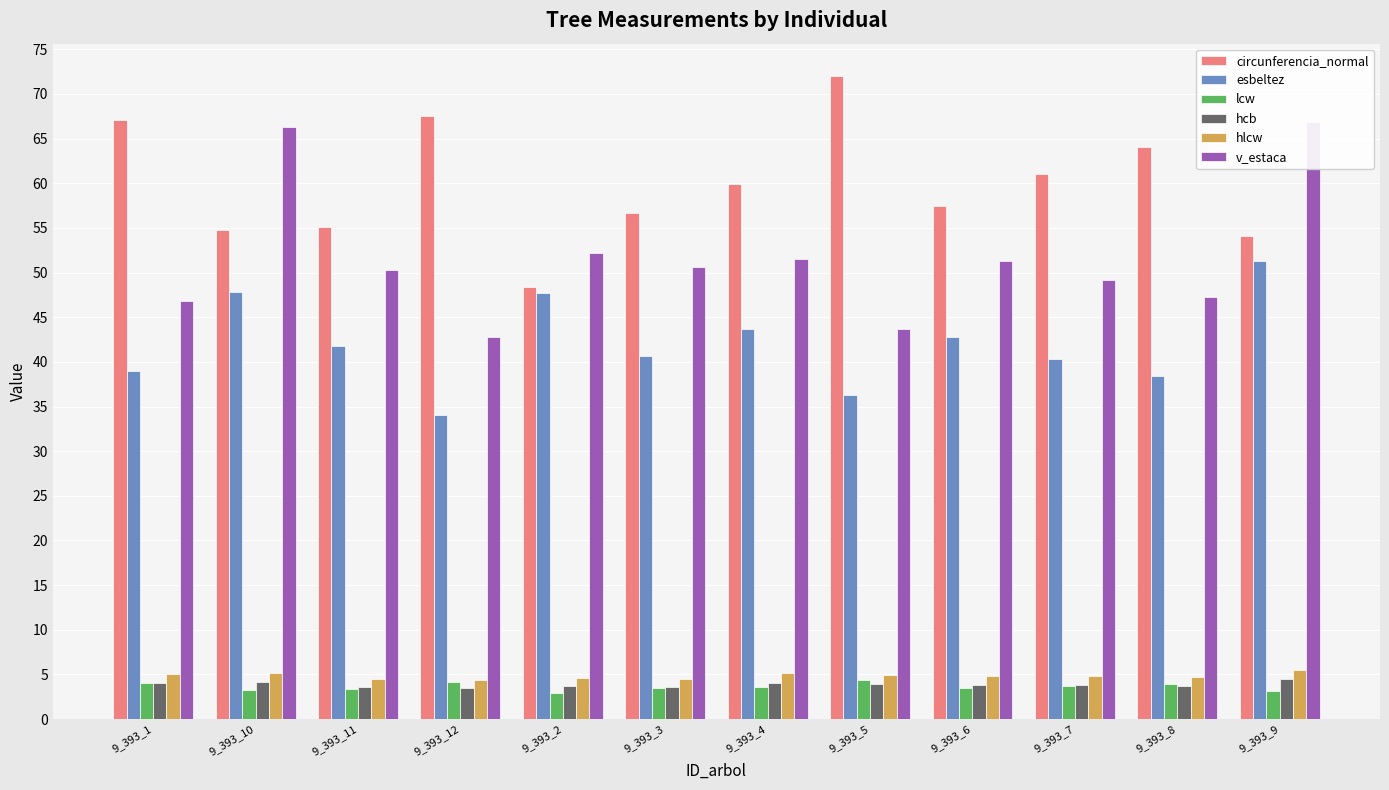

What is the spread (max minus min) of values at 9_393_2?

49.2